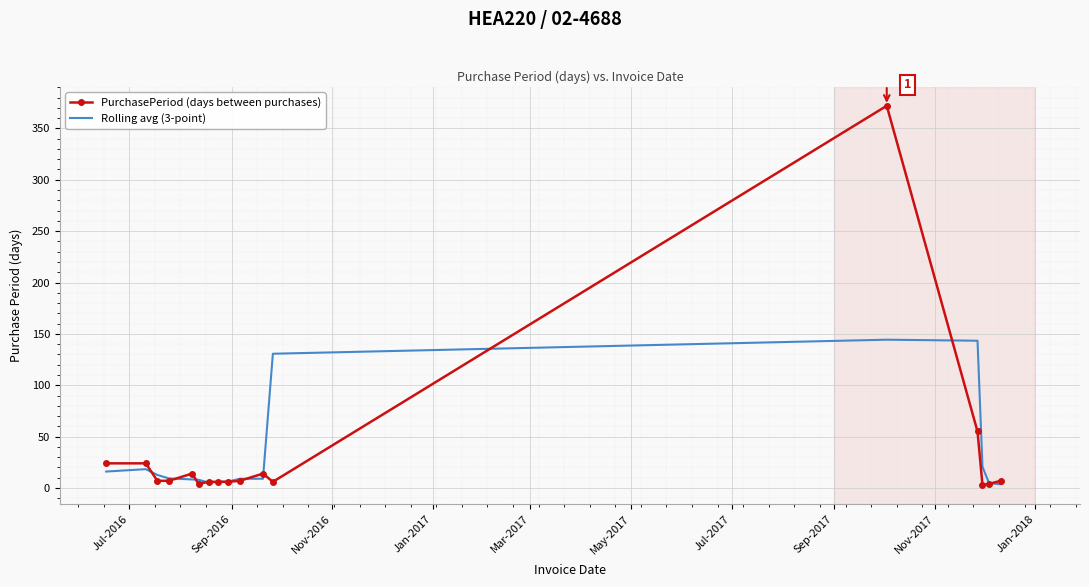

What is the maximum value shown in the chart?

372.0